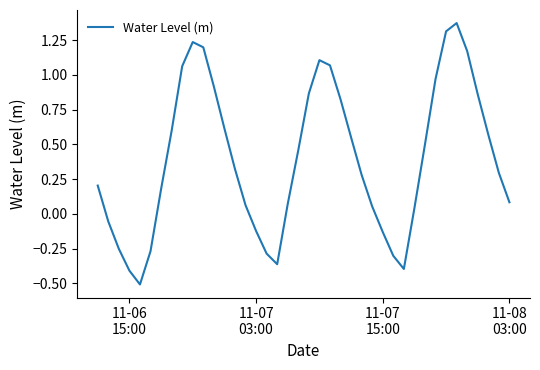

What is the minimum value shown in the chart?

-0.5